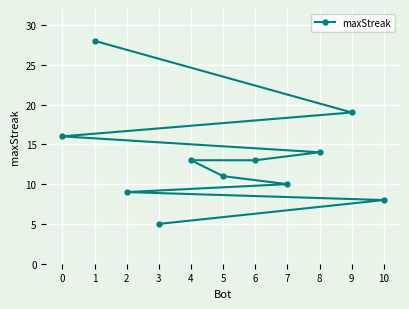

What is the greatest value displayed?

28